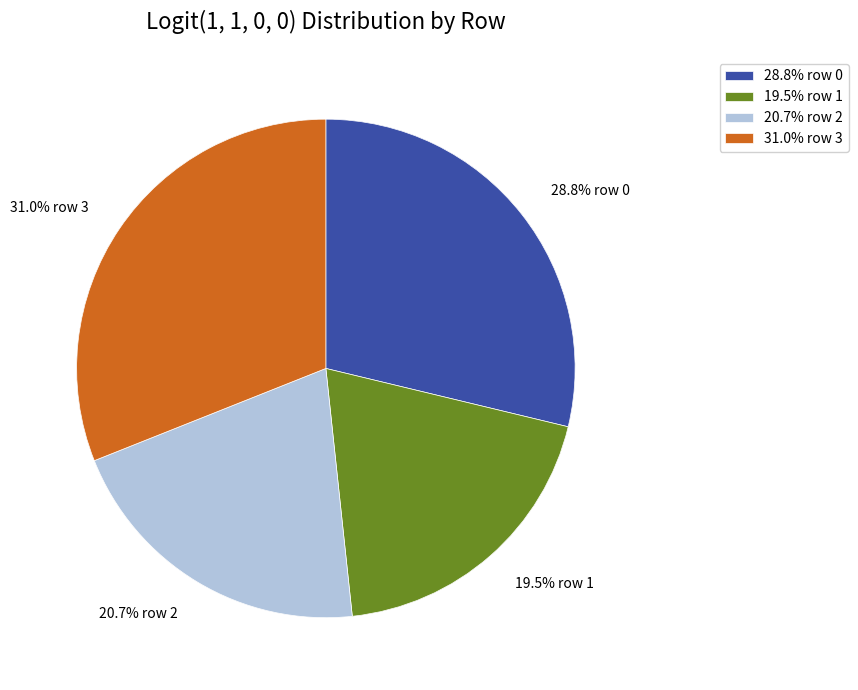

Which slice is the smallest?

1